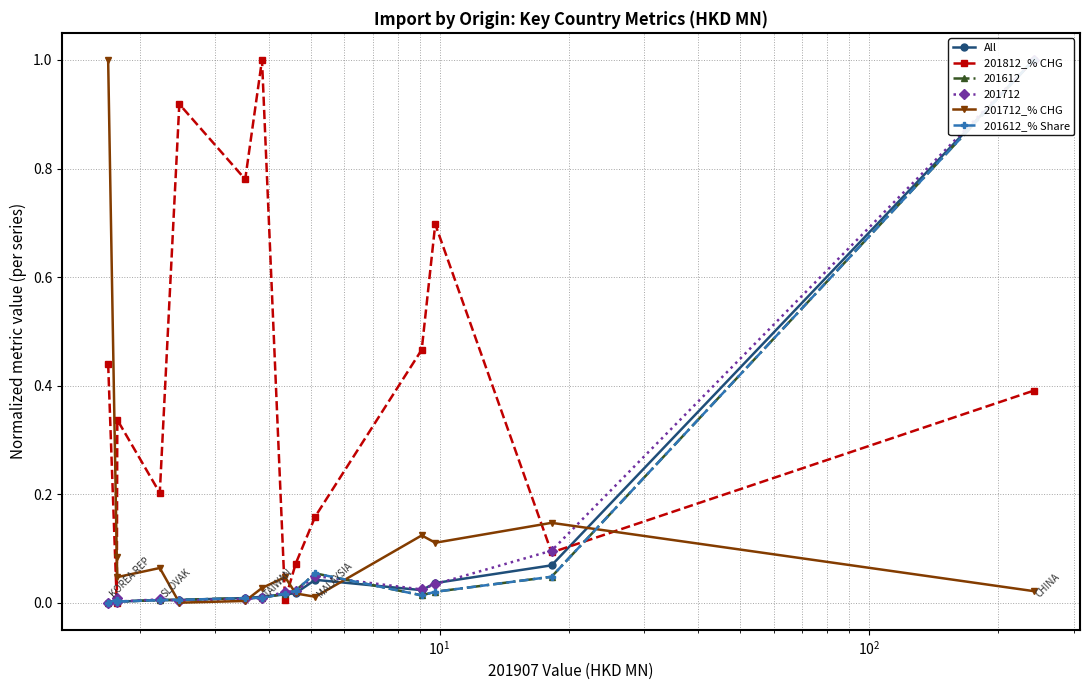

How many intersections are there between 201812_% CHG and 201712_% CHG?

5